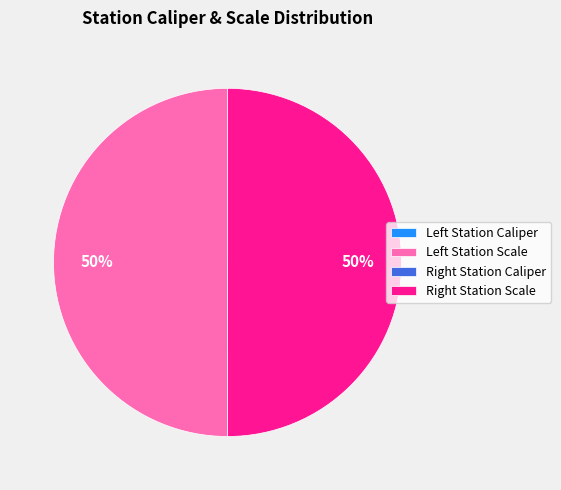

To the nearest percent, what is the difference between the largest and smallest slice percentages?

50%